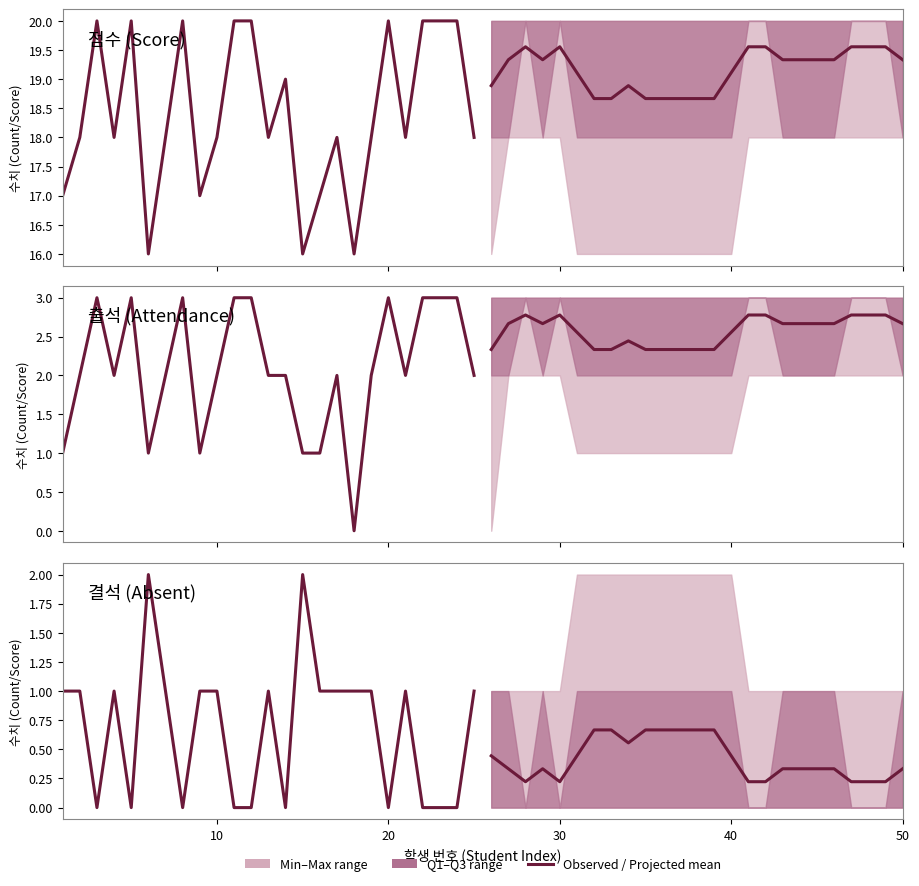

In 출석, how many points are lower than both neighbors (excluding endpoints)?

5